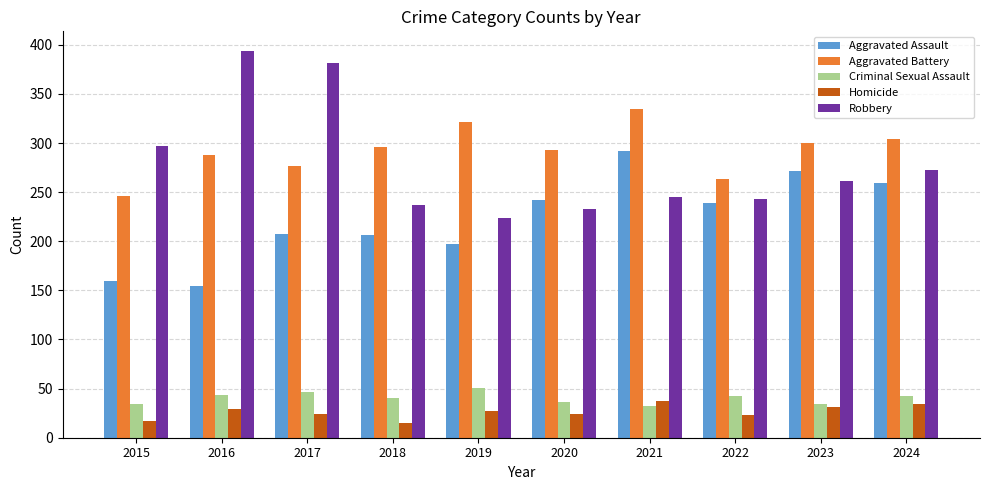

Is it true that Robbery equals 340 at 2023?

False